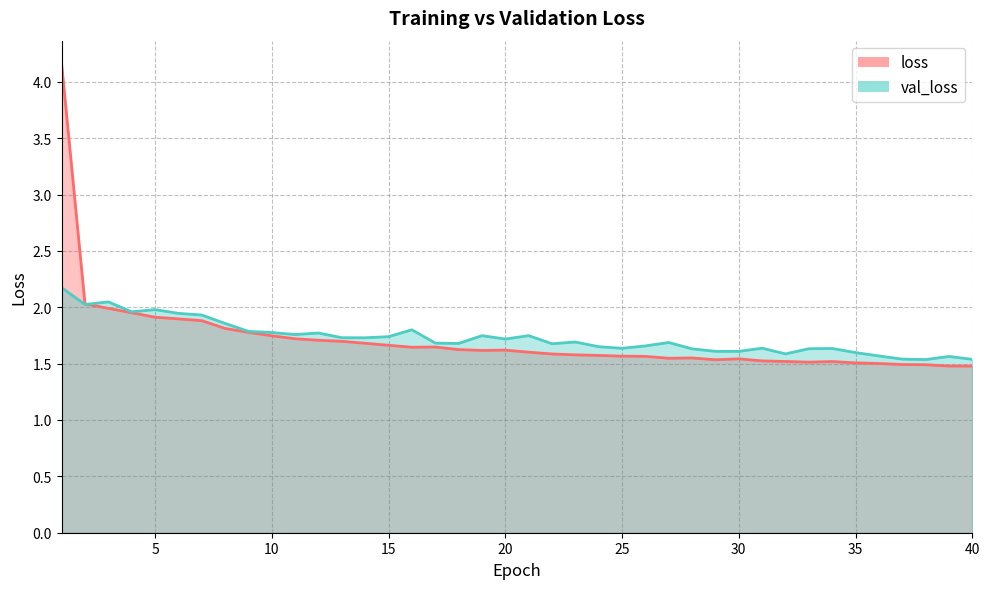

Rank the categories by loss value from lowest to highest.

40, 39, 38, 37, 36, 35, 33, 34, 32, 31, 29, 30, 27, 28, 26, 25, 24, 23, 22, 21, 19, 20, 18, 16, 17, 15, 14, 13, 12, 11, 10, 9, 8, 7, 6, 5, 4, 3, 2, 1